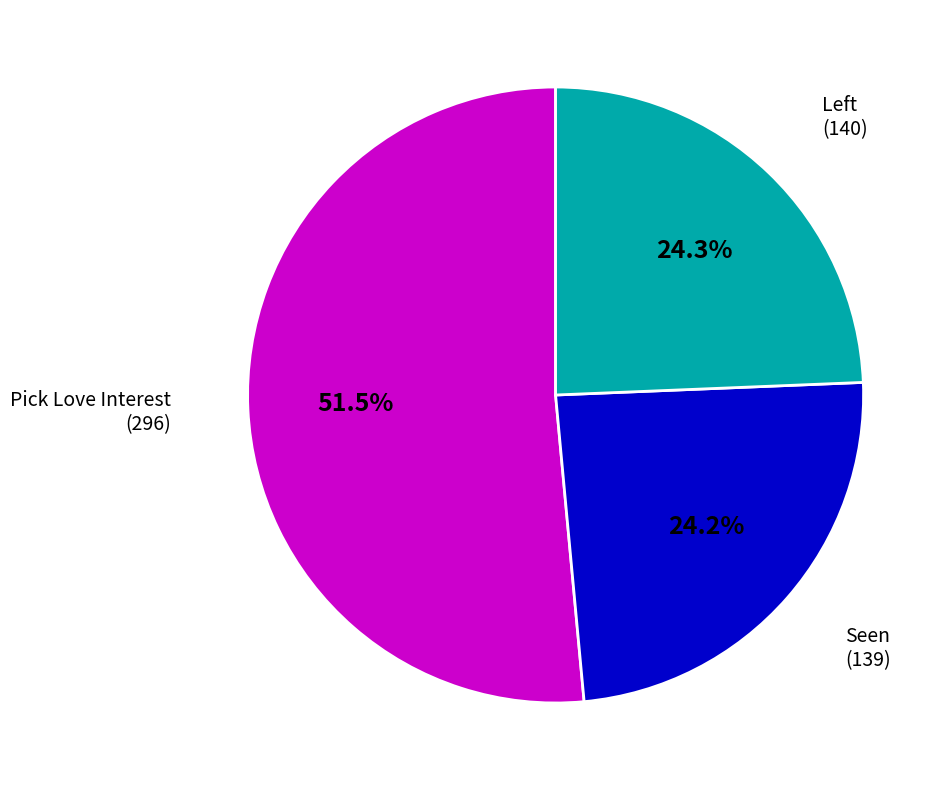

Does Seen account for over 50% of the chart?

No